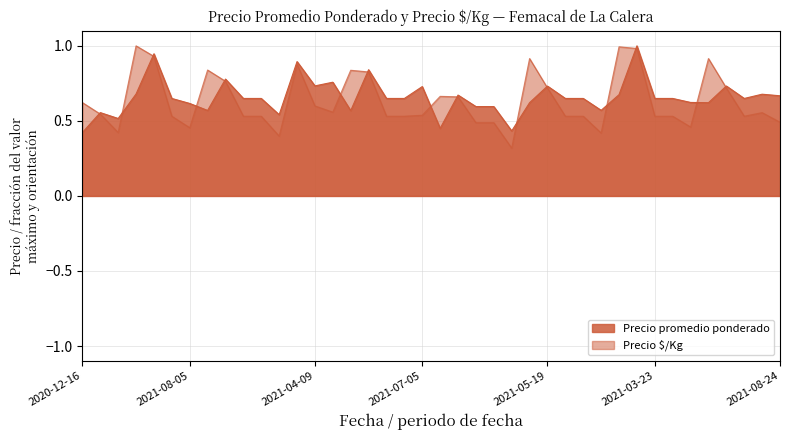

Is the value of Precio $/Kg at 2021-01-08 greater than the value of Precio promedio ponderado at 2021-05-19?

Yes